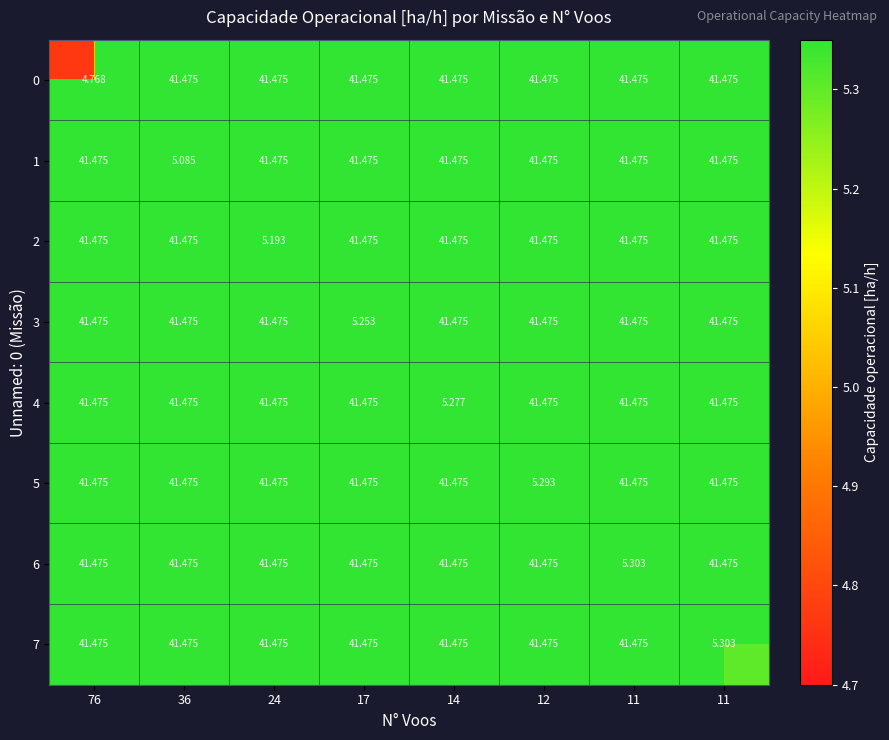

Which series has the largest total across all categories?

7